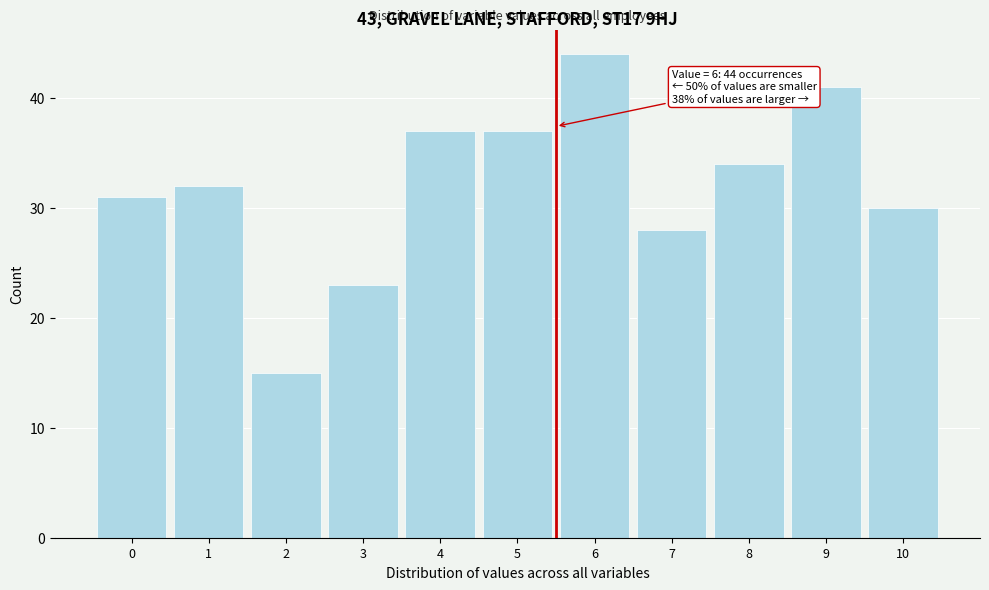

Reading left to right, what are all the values shown in this chart?

31	32	15	23	37	37	44	28	34	41	30